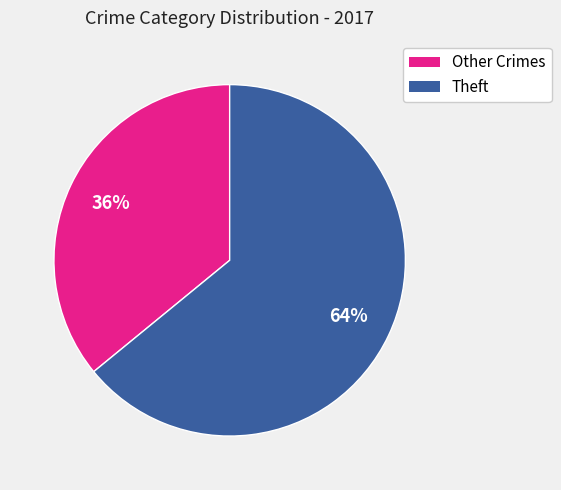

Count the number of slices in the pie.

2